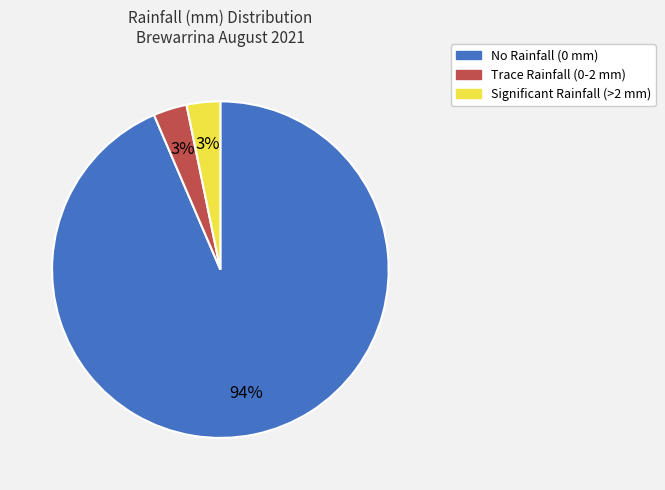

How many slices are in this pie chart?

3